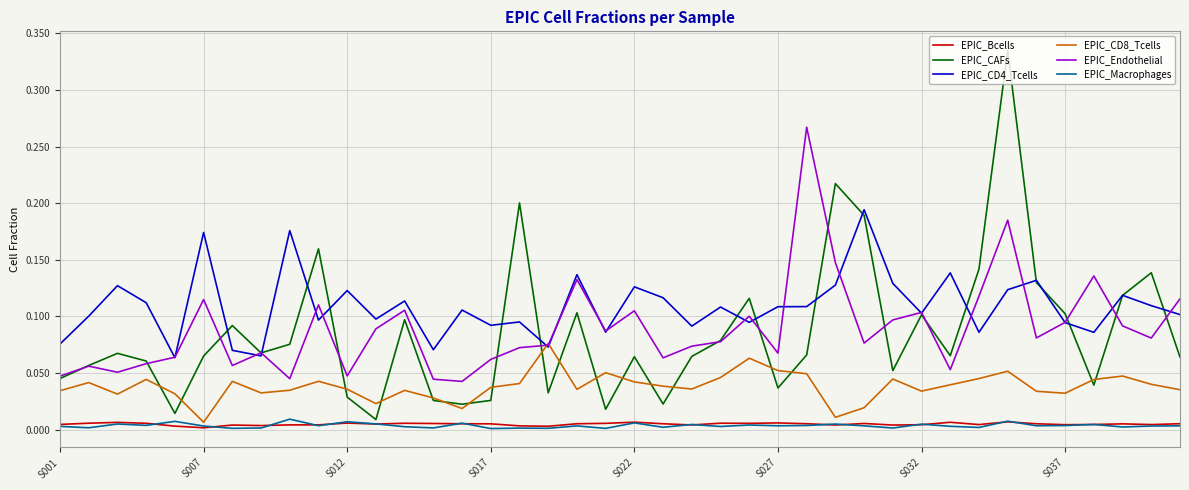

Count the number of categories in the chart.

40